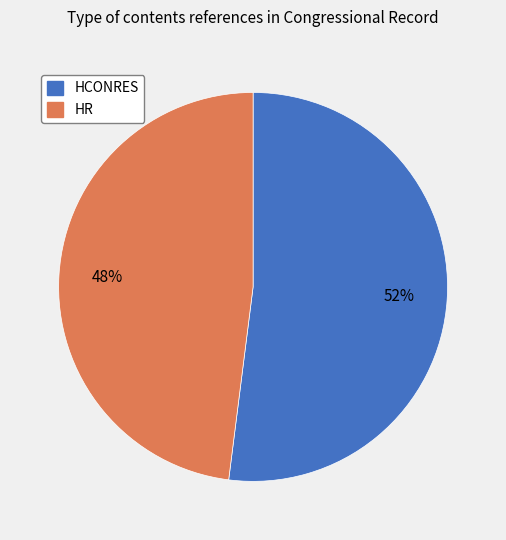

To the nearest percent, what is the difference between the HR and HCONRES slice percentages?

4%